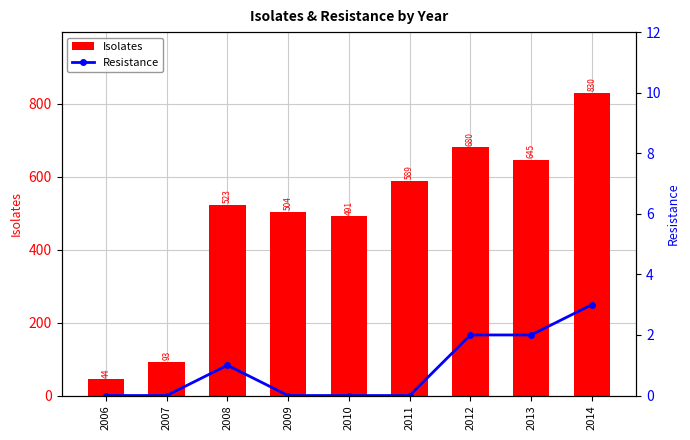

What are all the series names shown in the legend?

Isolates, Resistance